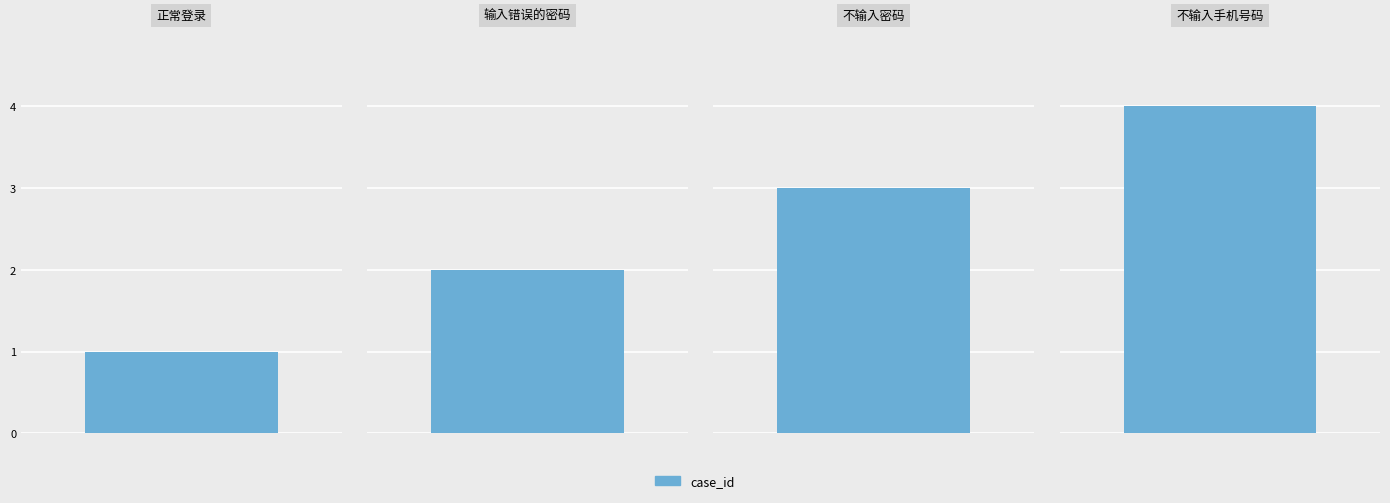

What is the label of the 2nd bar from the right?

不输入密码